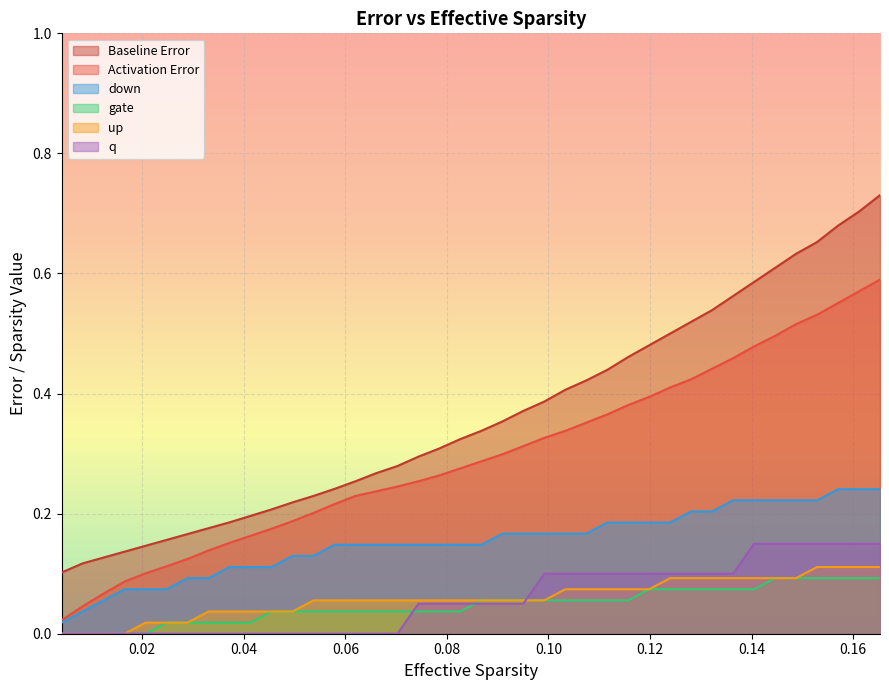

Which series has the widest spread of values?

Baseline Error